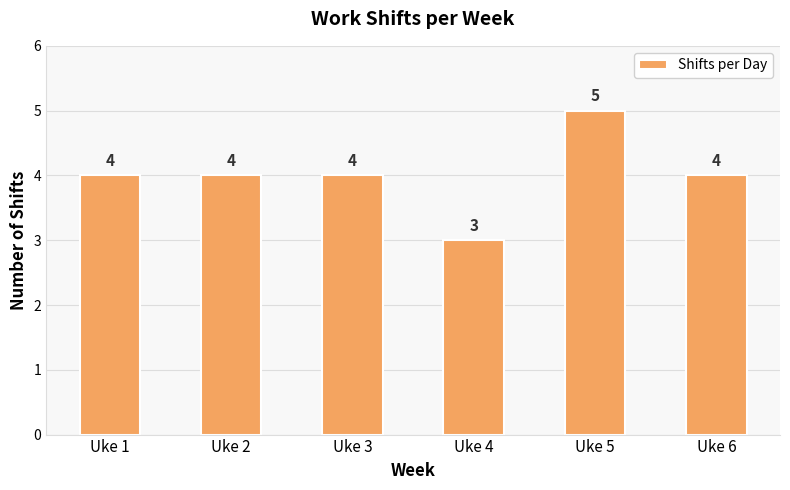

The chart shows a value of 2 at Uke 1. True or false?

False